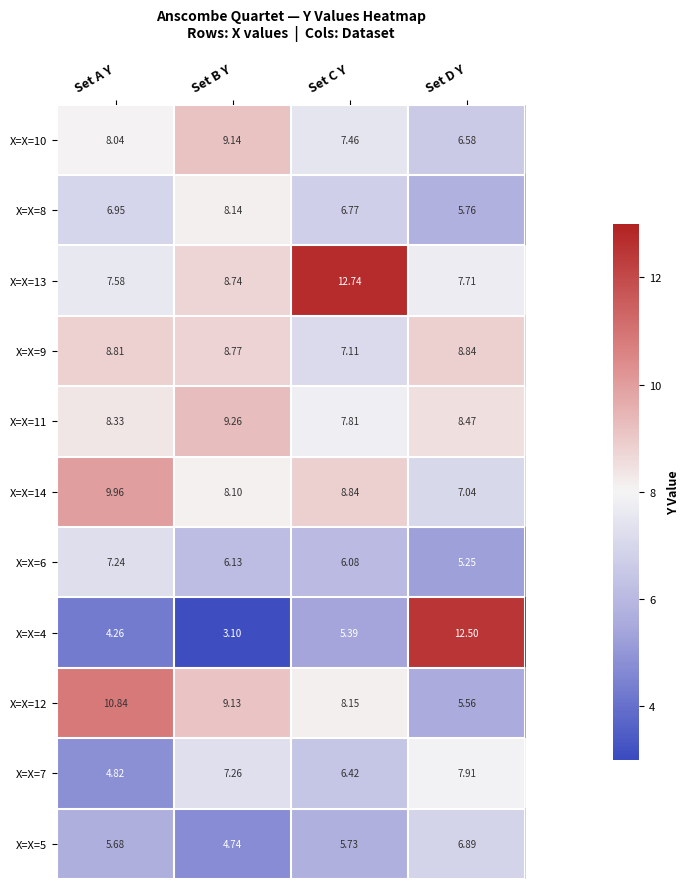

Is the value of X=X=7 at Set C Y greater than the value of X=X=6 at Set B Y?

Yes